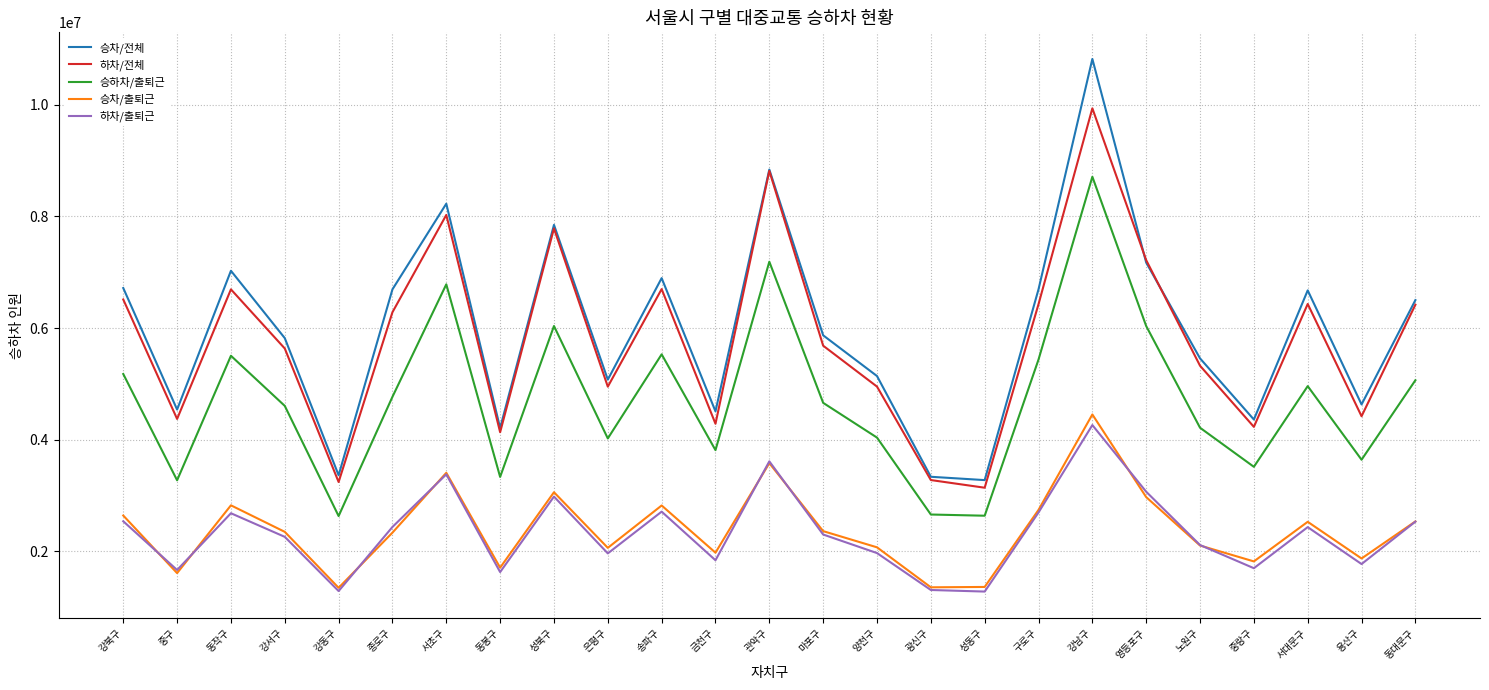

What are all the series names shown in the legend?

승차/전체, 하차/전체, 승하차/출퇴근, 승차/출퇴근, 하차/출퇴근